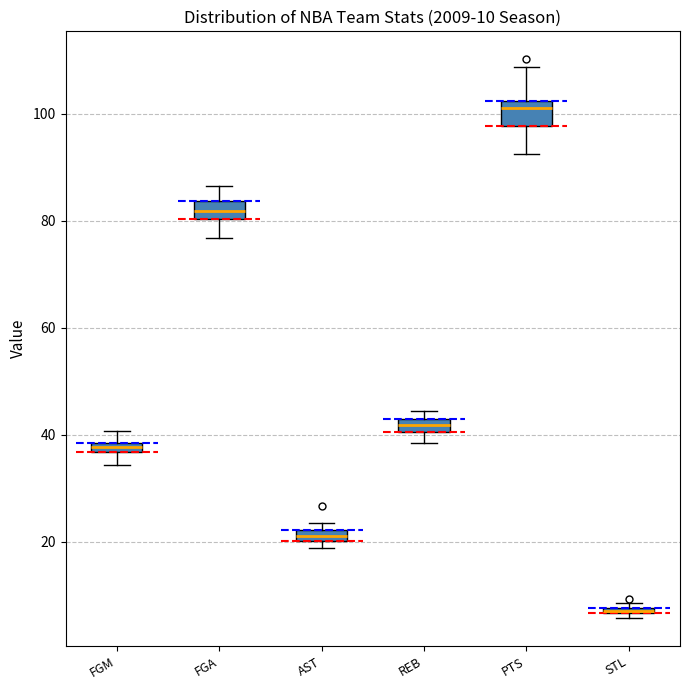

Which box's median line is the highest?

PTS